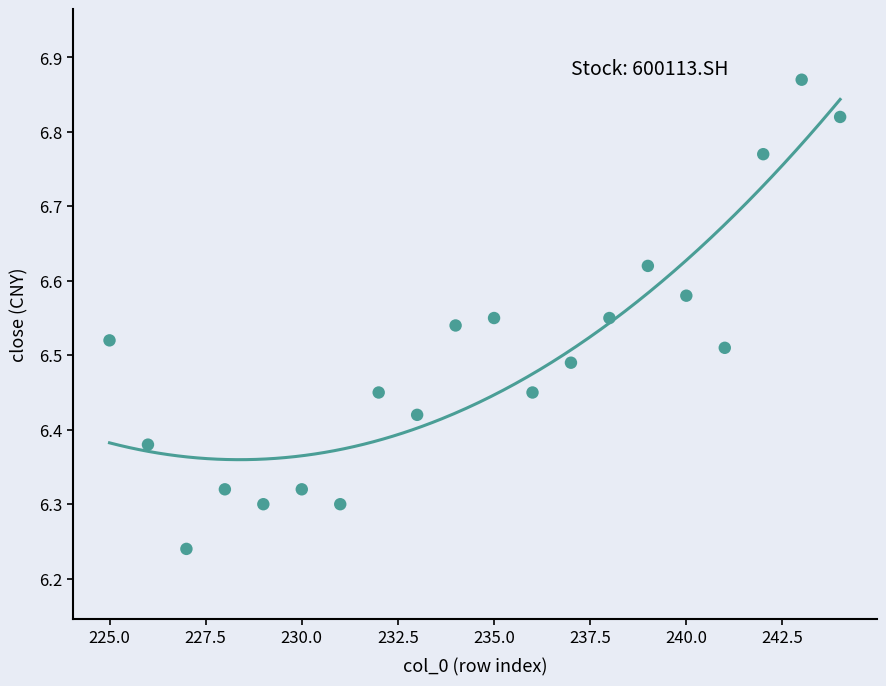

What is the range of Y values (max minus min)?

0.6